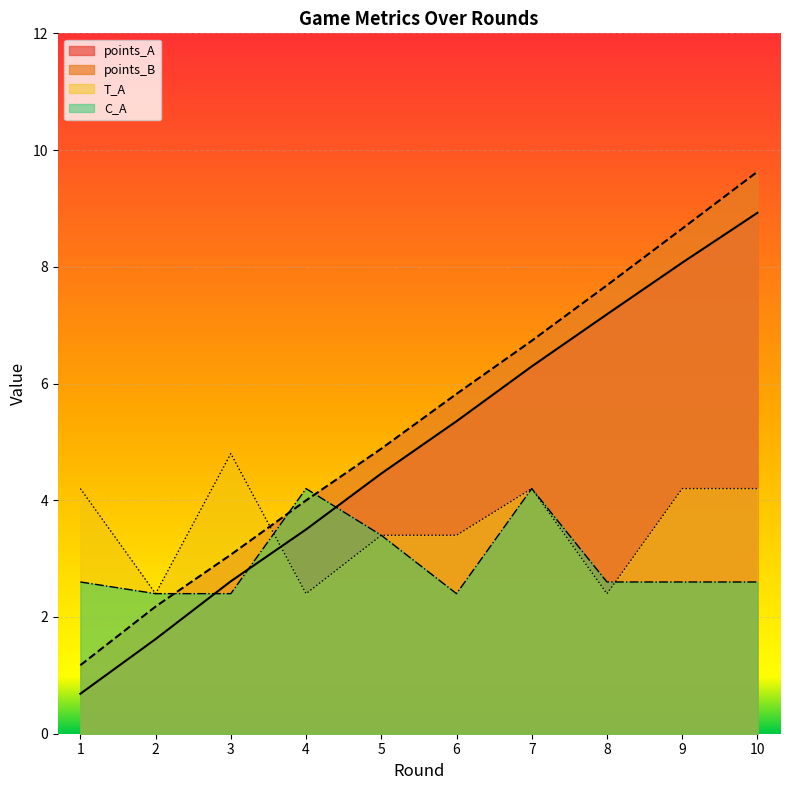

Which series has the widest spread of values?

points_B